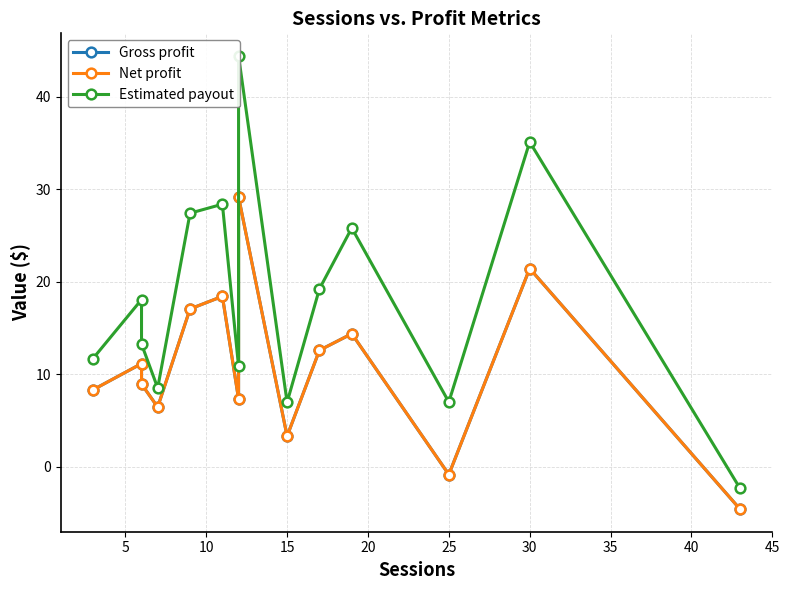

At 25, list the series in order from smallest to largest.

Gross profit, Net profit, Estimated payout